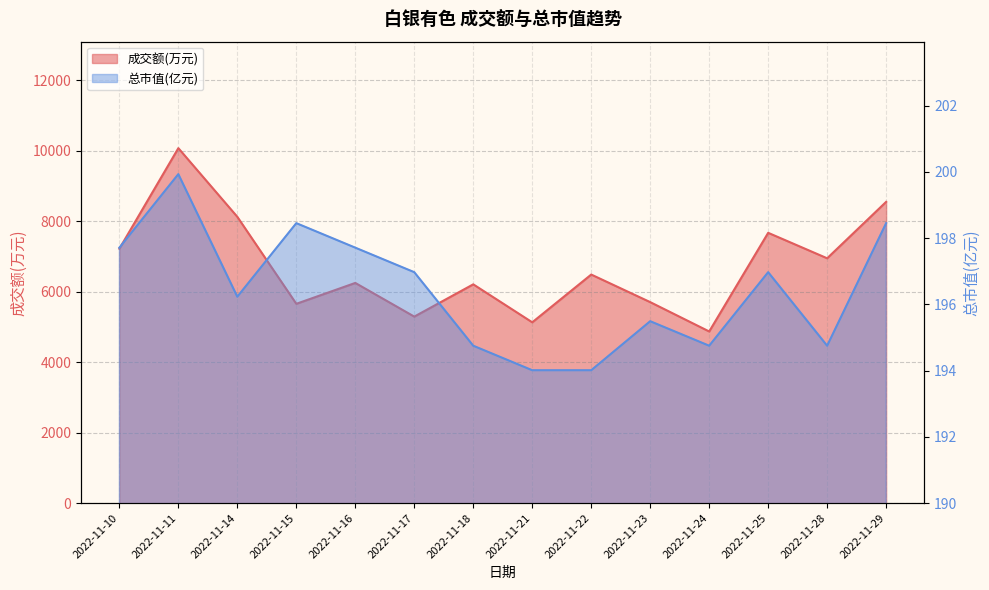

How many lines are shown in the chart?

2